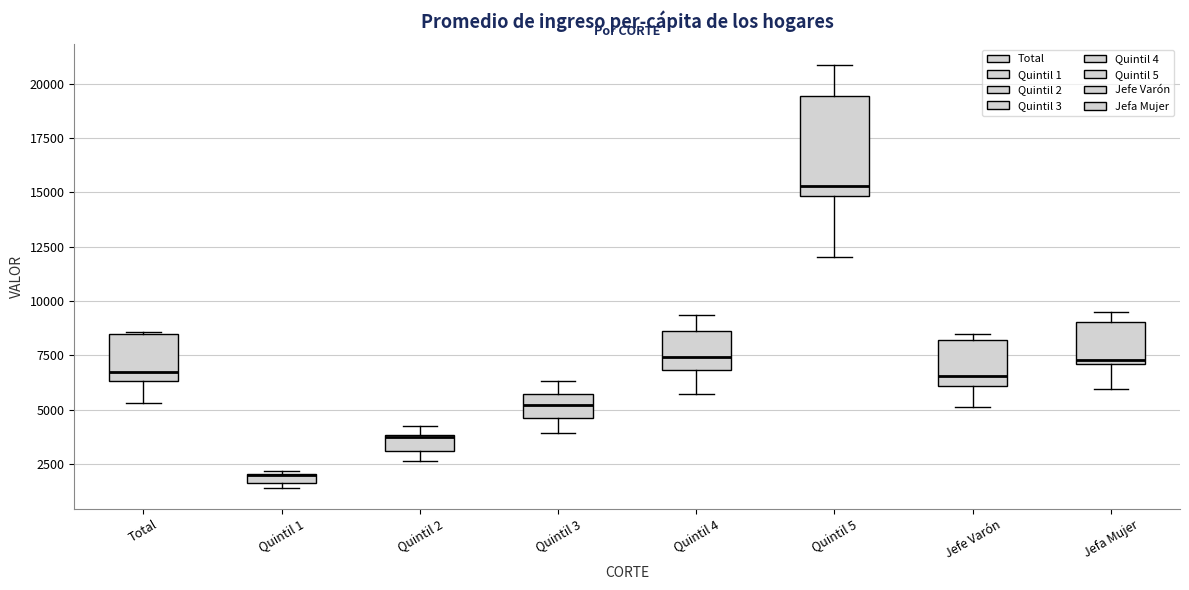

Where does the lower whisker of the box for Quintil 4 end on the y-axis? The values are not printed on the chart, so give them approximately, as read against the axis.

5500